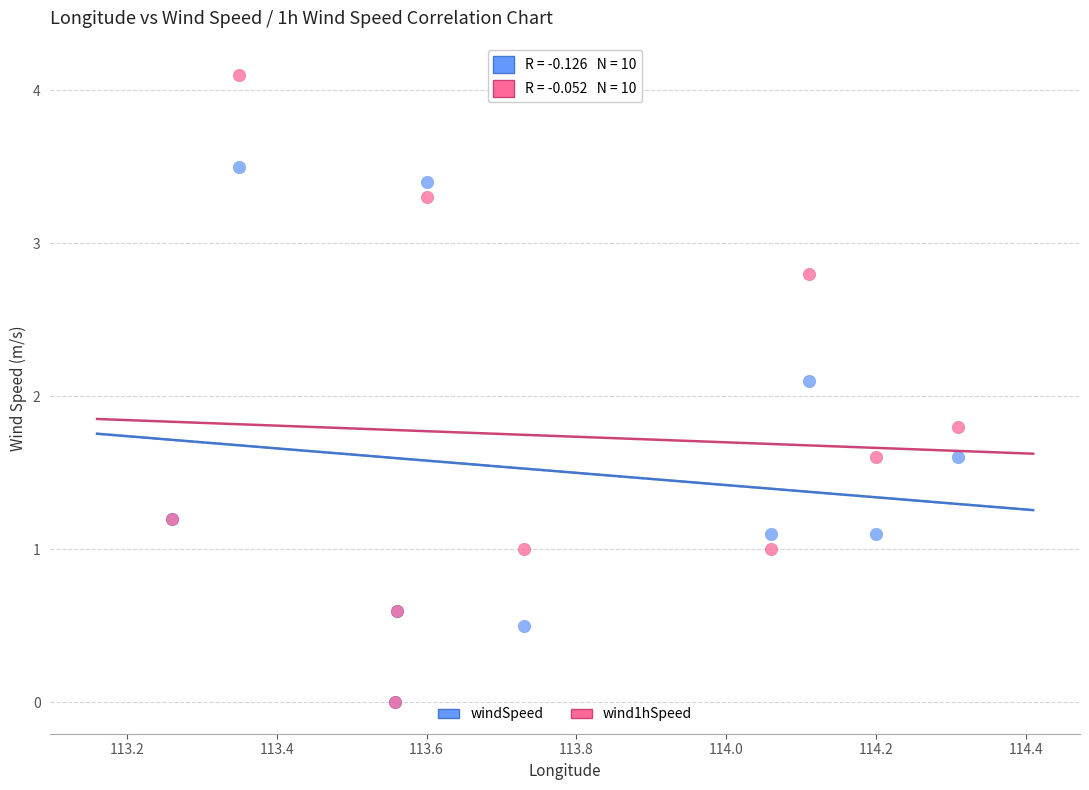

Which series contains the highest Y value?

wind1hSpeed